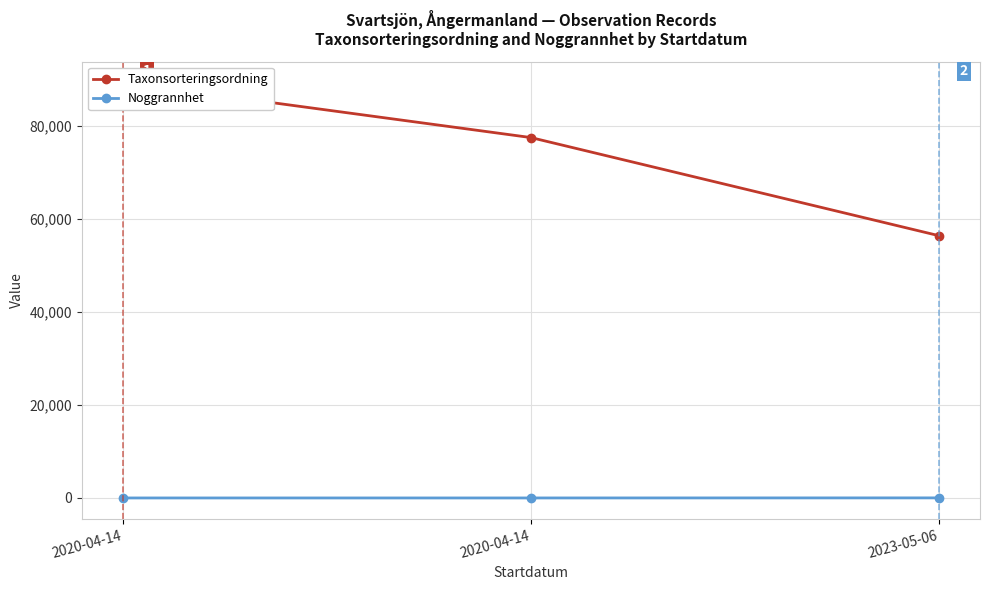

Rank the series by their maximum value, from lowest to highest.

Noggrannhet, Taxonsorteringsordning